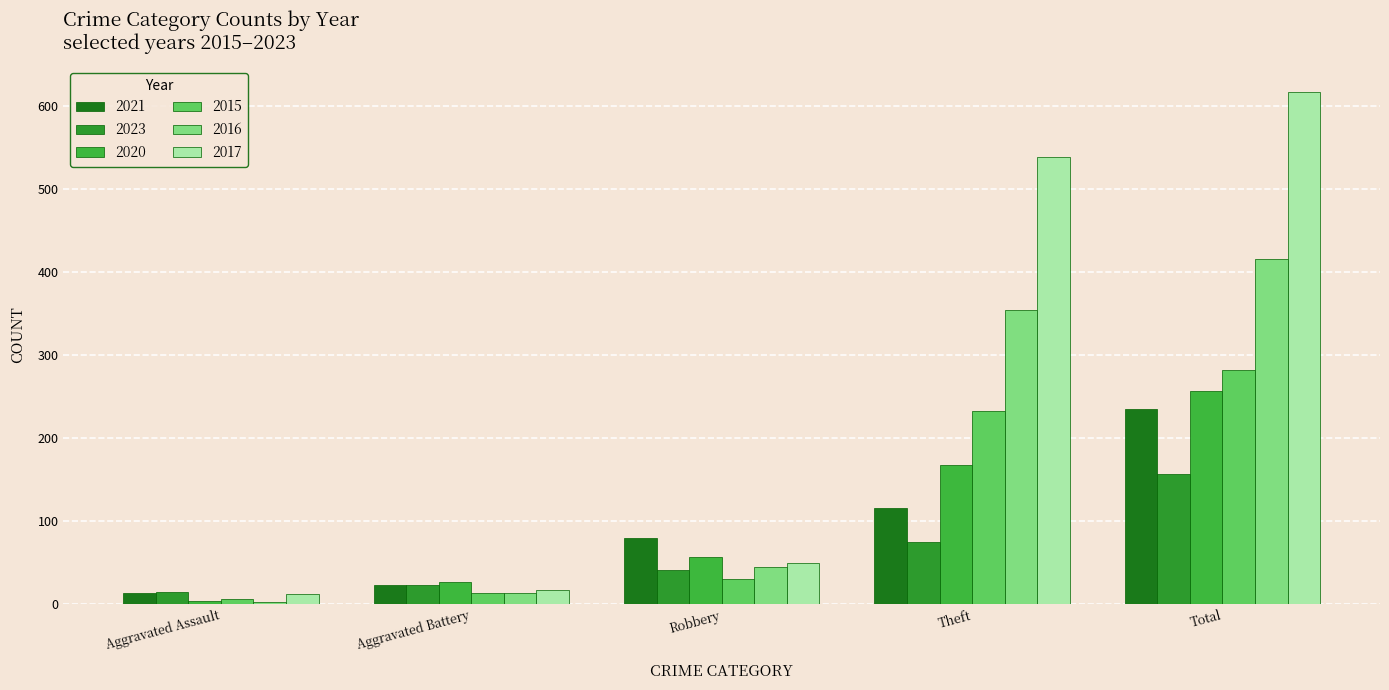

The value of 2016 at Aggravated Assault is 3. True or false?

True